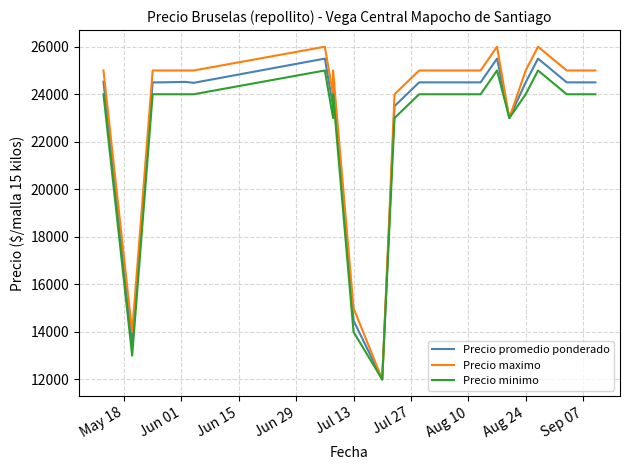

Rank the series by their average value, from lowest to highest.

Precio minimo, Precio promedio ponderado, Precio maximo